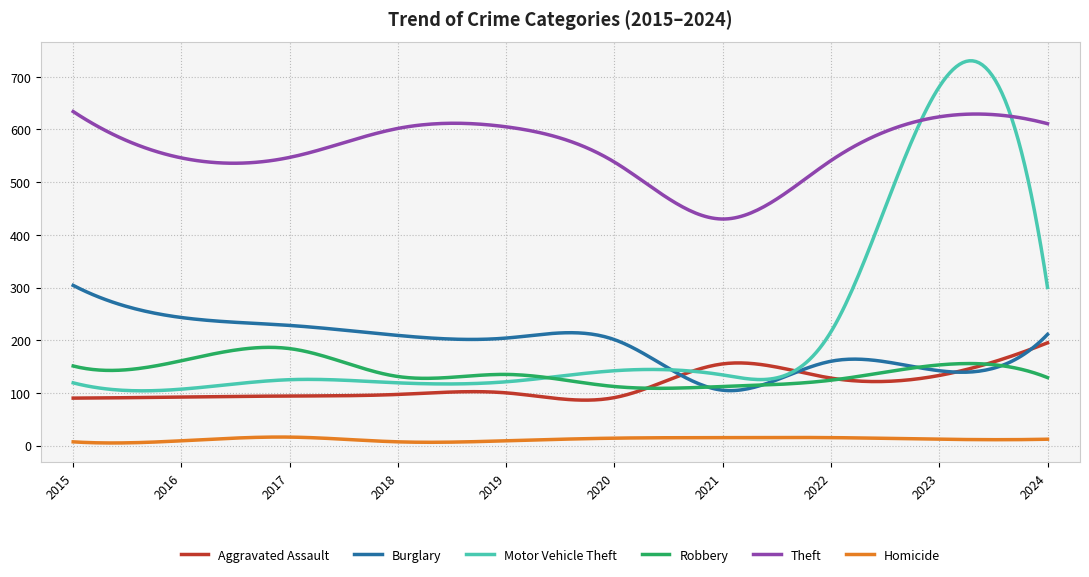

Which series has the largest total across all categories?

Theft